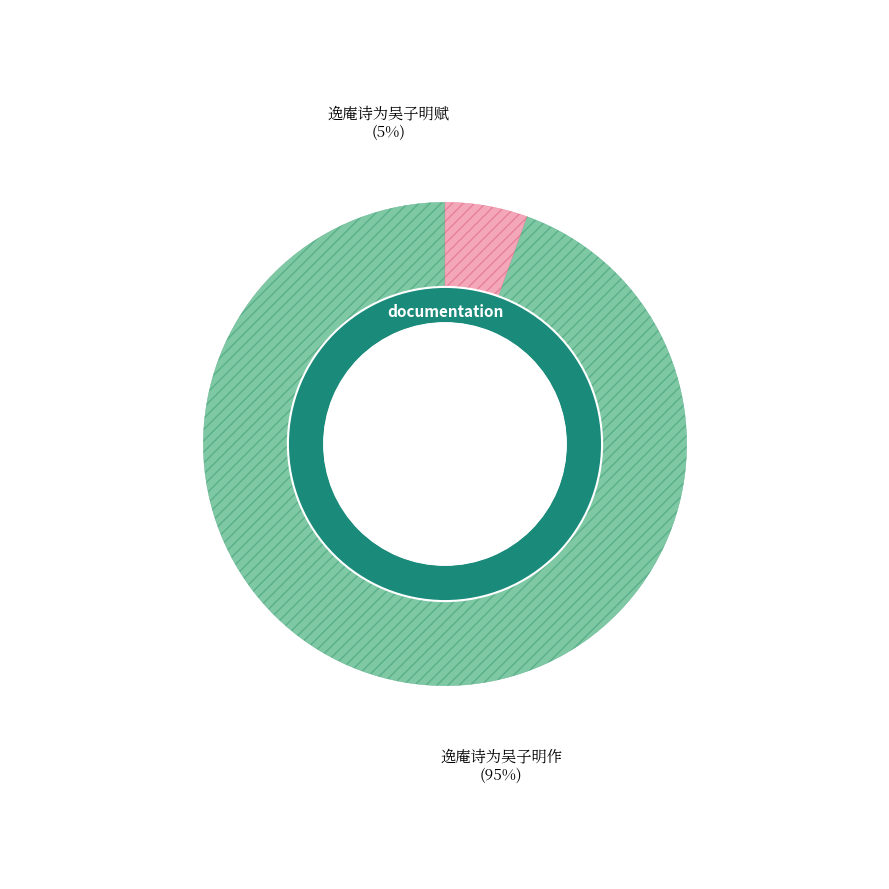

Is it true that 逸庵诗为吴子明作 is 95% of the pie?

True